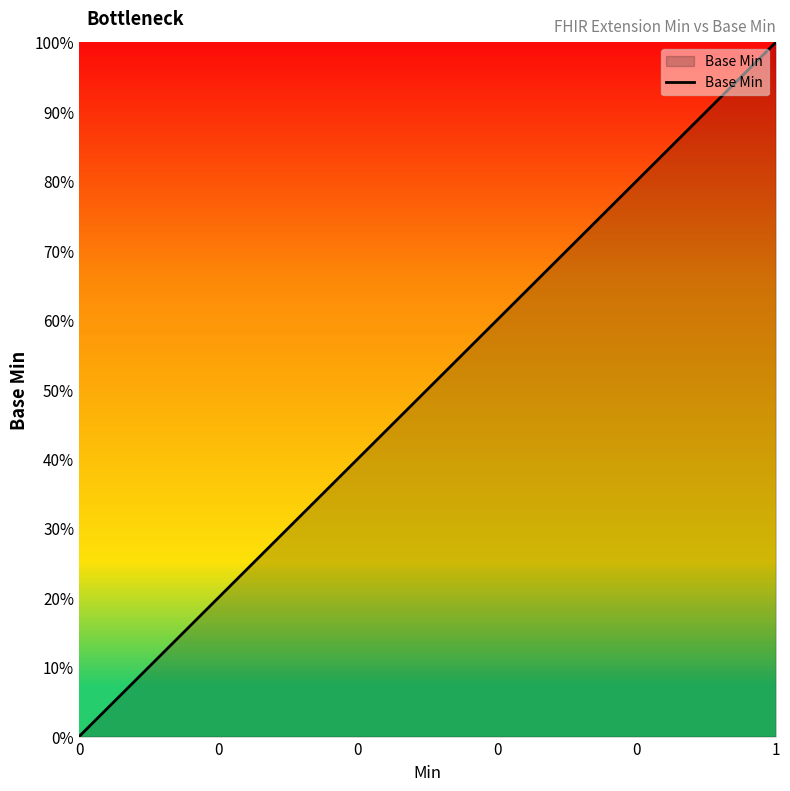

List the labels in order of value, largest first.

1, 0, 0, 0, 0, 0